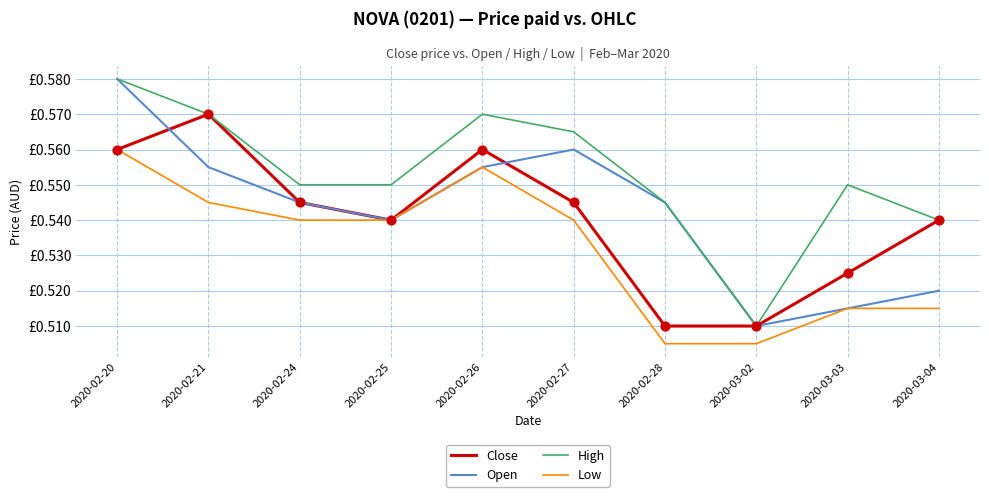

What are all the series names shown in the legend?

Close, Open, High, Low